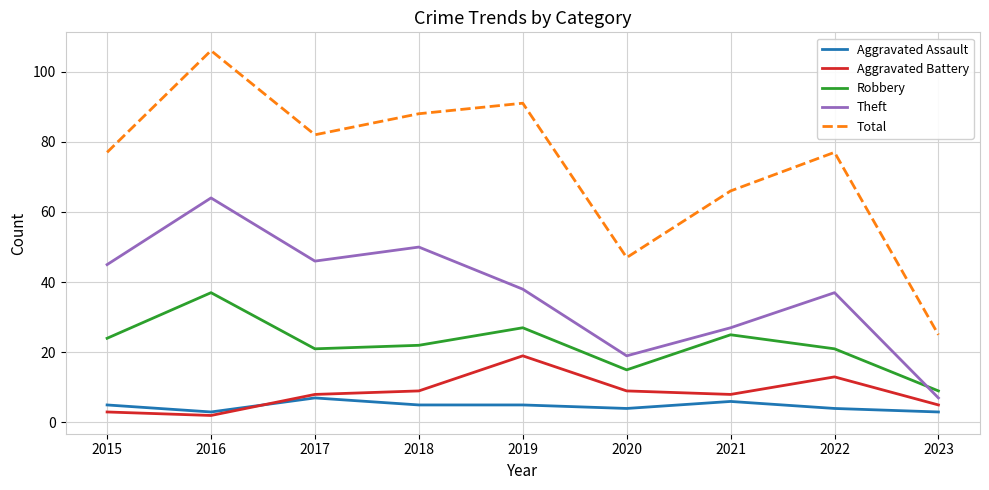

Where does the Theft series first go above 38?

2015